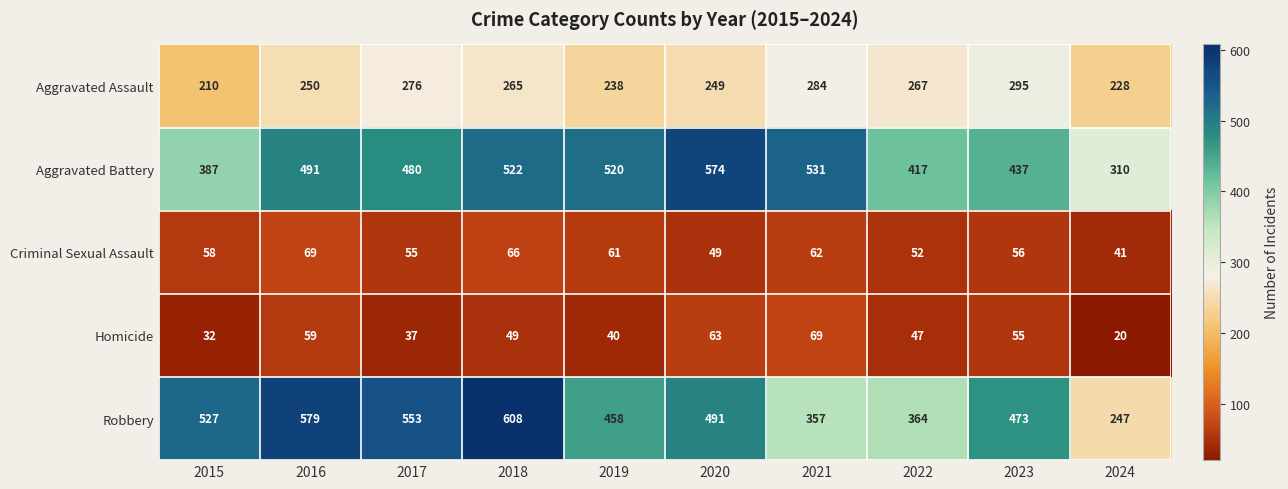

Count the number of data series in this chart.

5